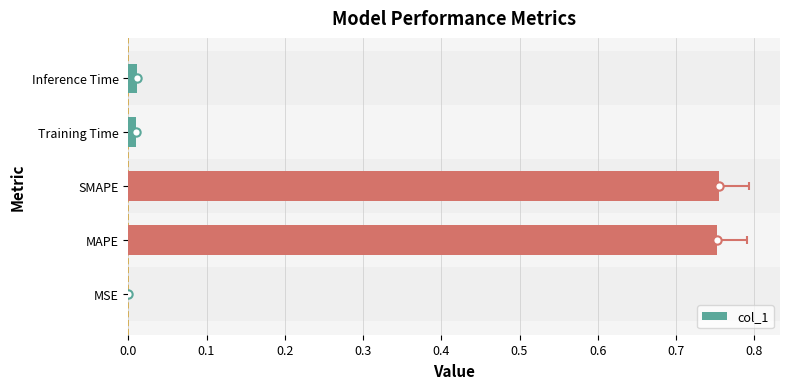

Which has a higher value, Training Time or Inference Time?

Inference Time